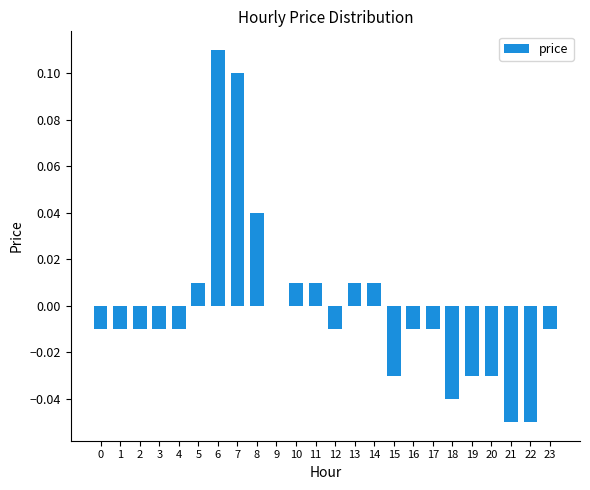

Between 19 and 6, which is larger?

6